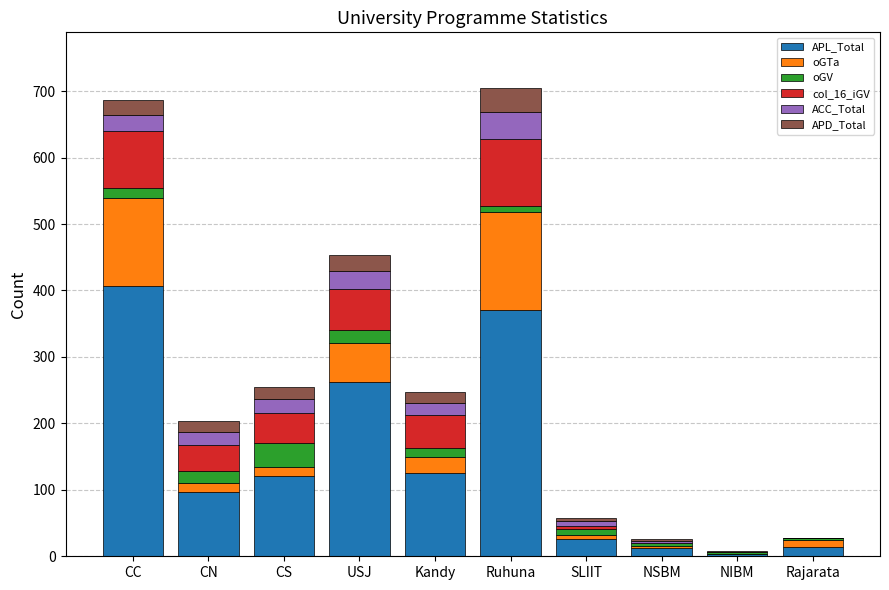

What is the sum of all APL_Total values?

1437